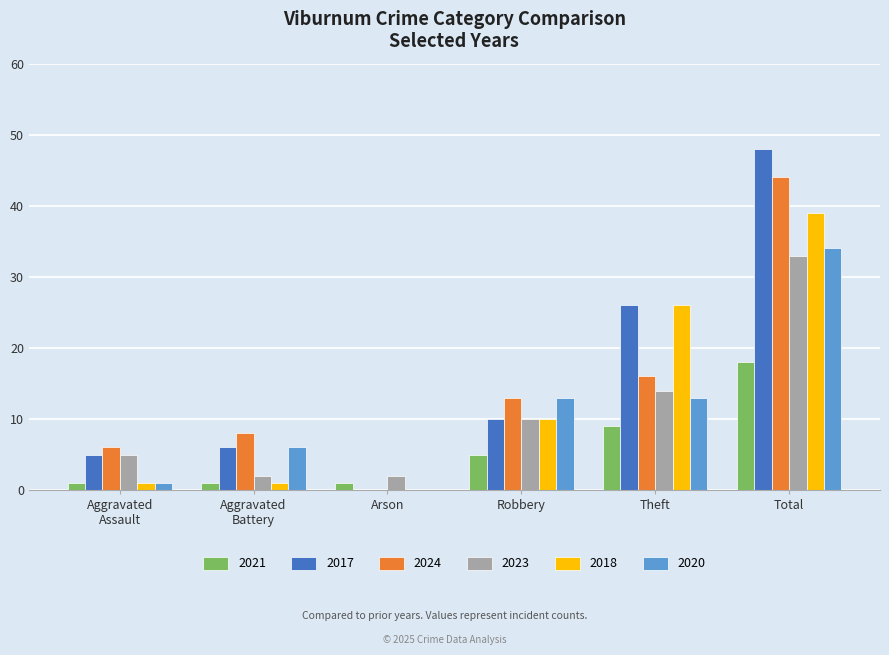

Where is 2024 nearest to the value 22?

Theft